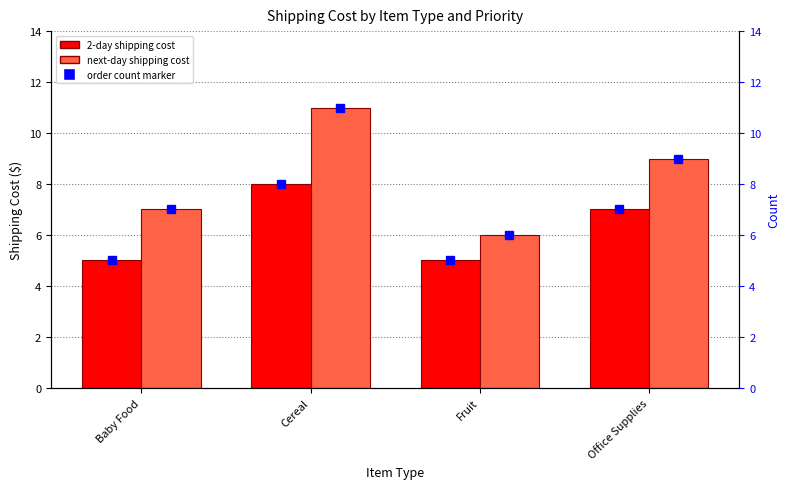

What is the total value across all series at Office Supplies?

32